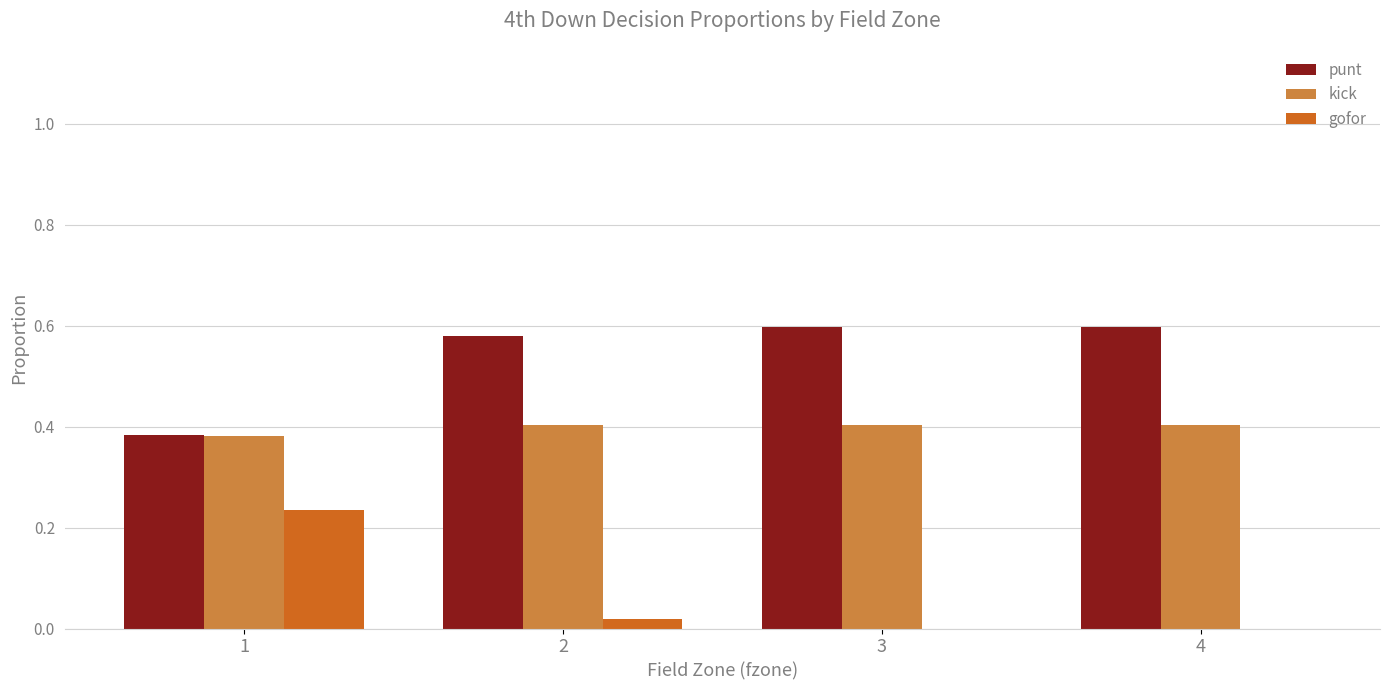

Is the value of kick at 3 greater than the value of gofor at 4?

Yes